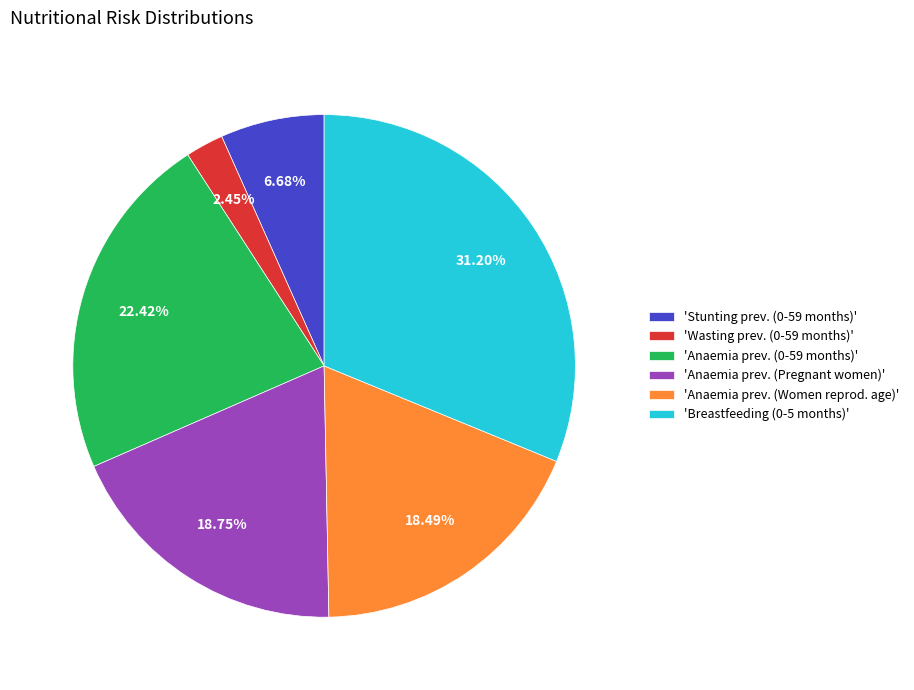

Is there a majority slice in this chart?

No